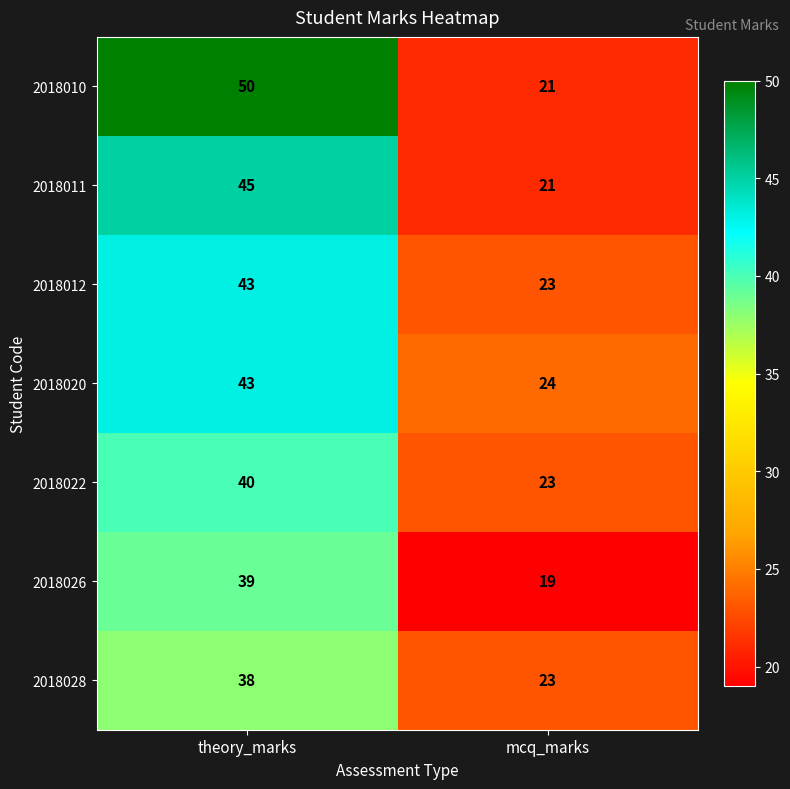

At how many categories does at least one series exceed 40?

1